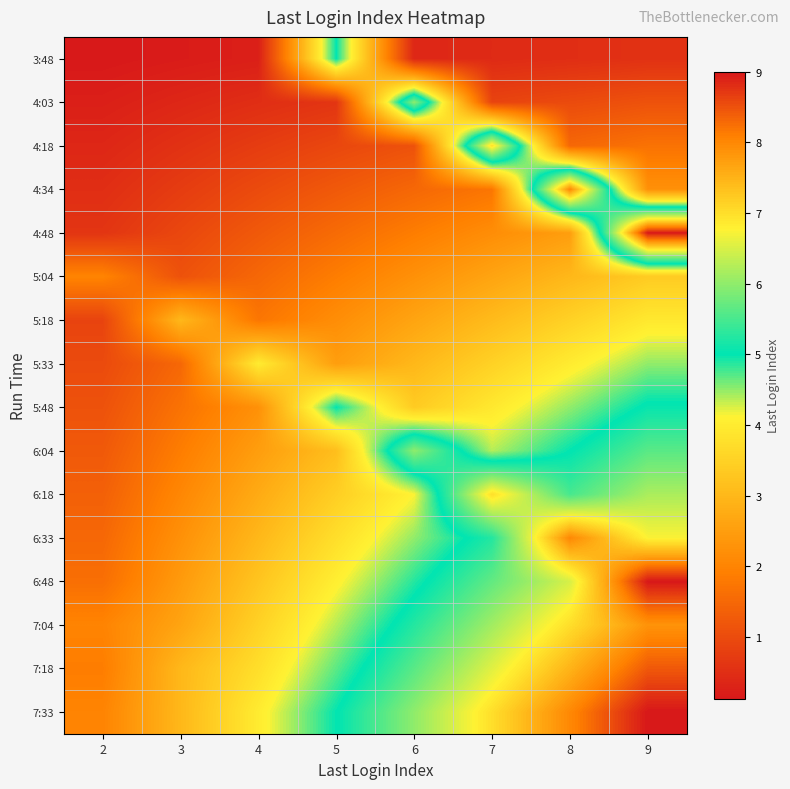

At how many categories does at least one series exceed 7?

2